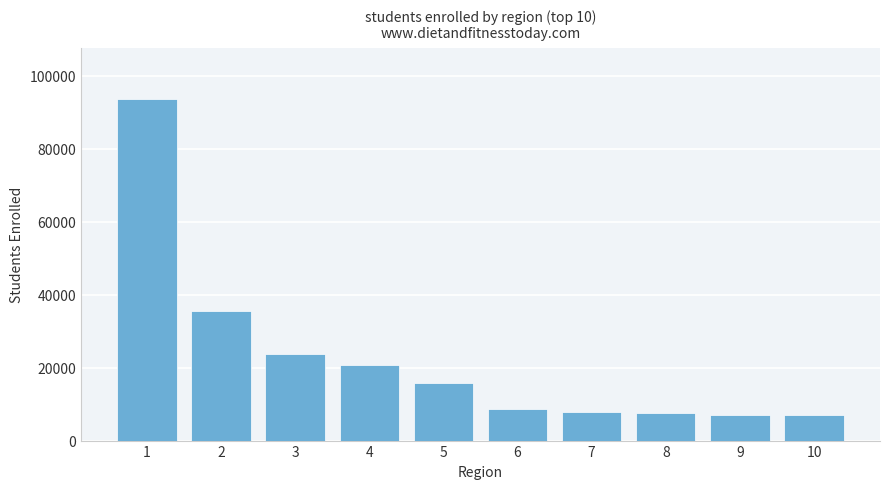

How many distinct data groups are displayed?

1